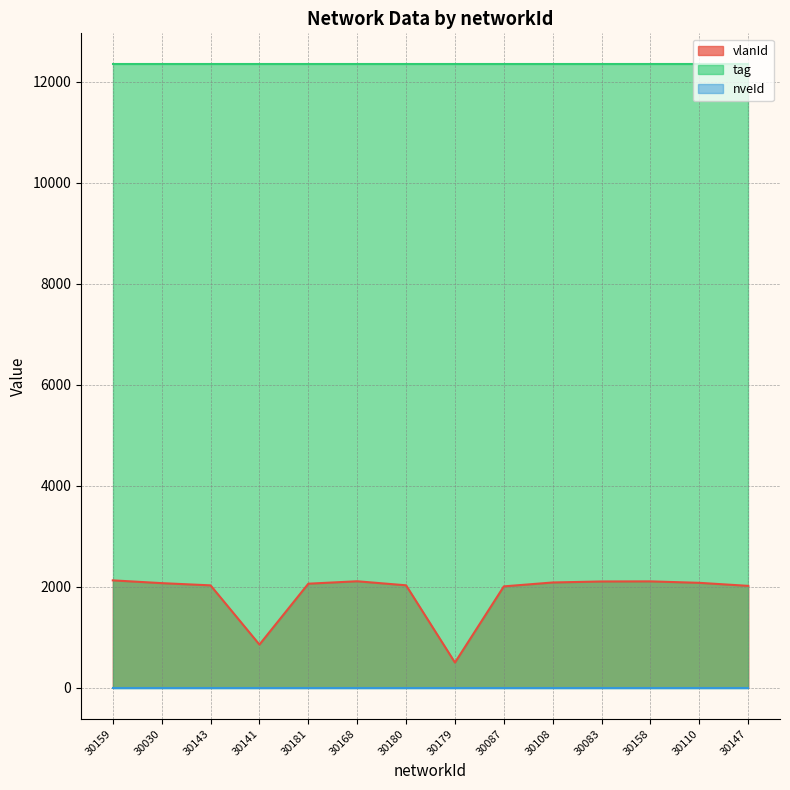

Reading right to left, list all the values displayed in this chart.

vlanId: 2018	2078	2107	2105	2085	2008	499	2029	2109	2061	855	2028	2072	2127
tag: 12345	12345	12345	12345	12345	12345	12345	12345	12345	12345	12345	12345	12345	12345
nveId: 1	1	1	1	1	1	1	1	1	1	1	1	1	1